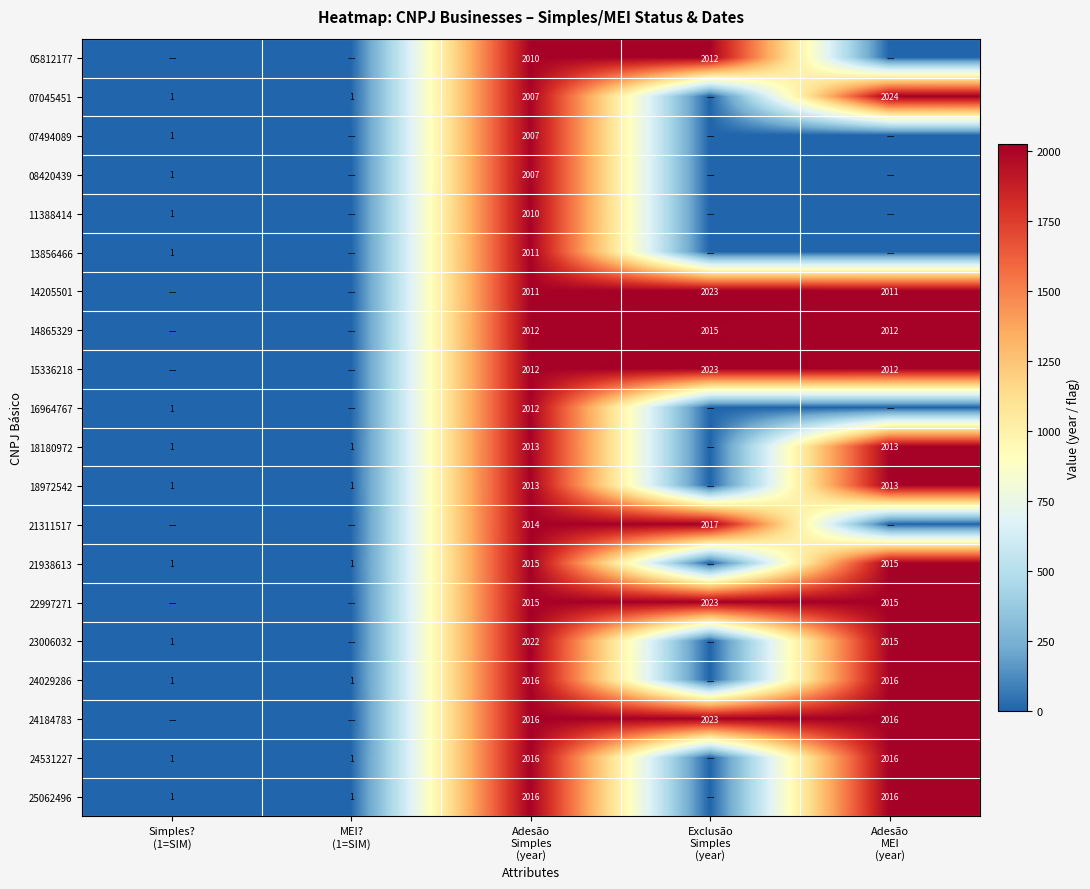

Which label corresponds to the largest value in the chart?

Adesão
MEI
(year)